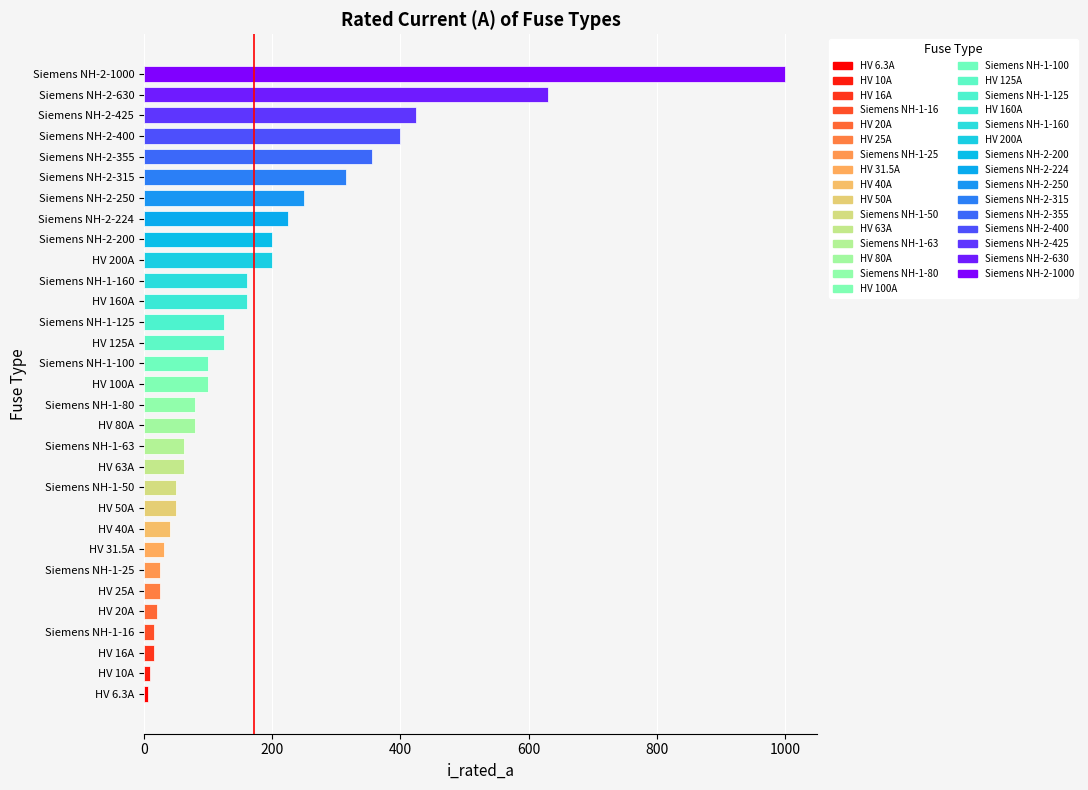

What is the difference between the second highest and second lowest values?

620.0